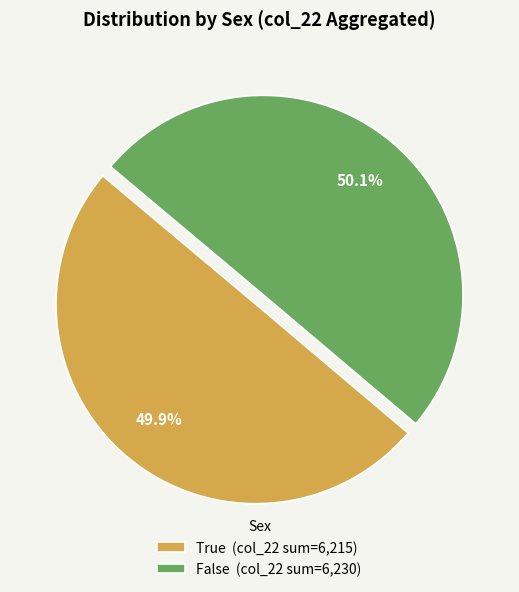

How many slices are in this pie chart?

2